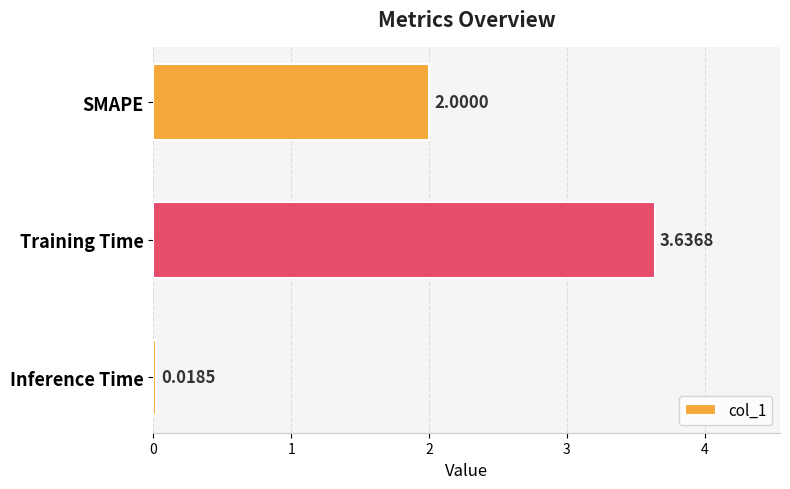

Are the bars grouped side by side (vs. stacked)?

No